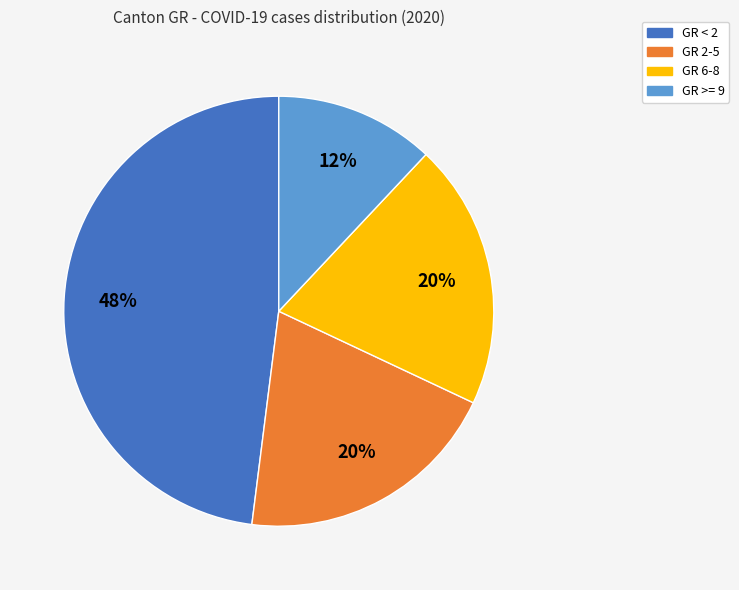

How many slices are in this pie chart?

4